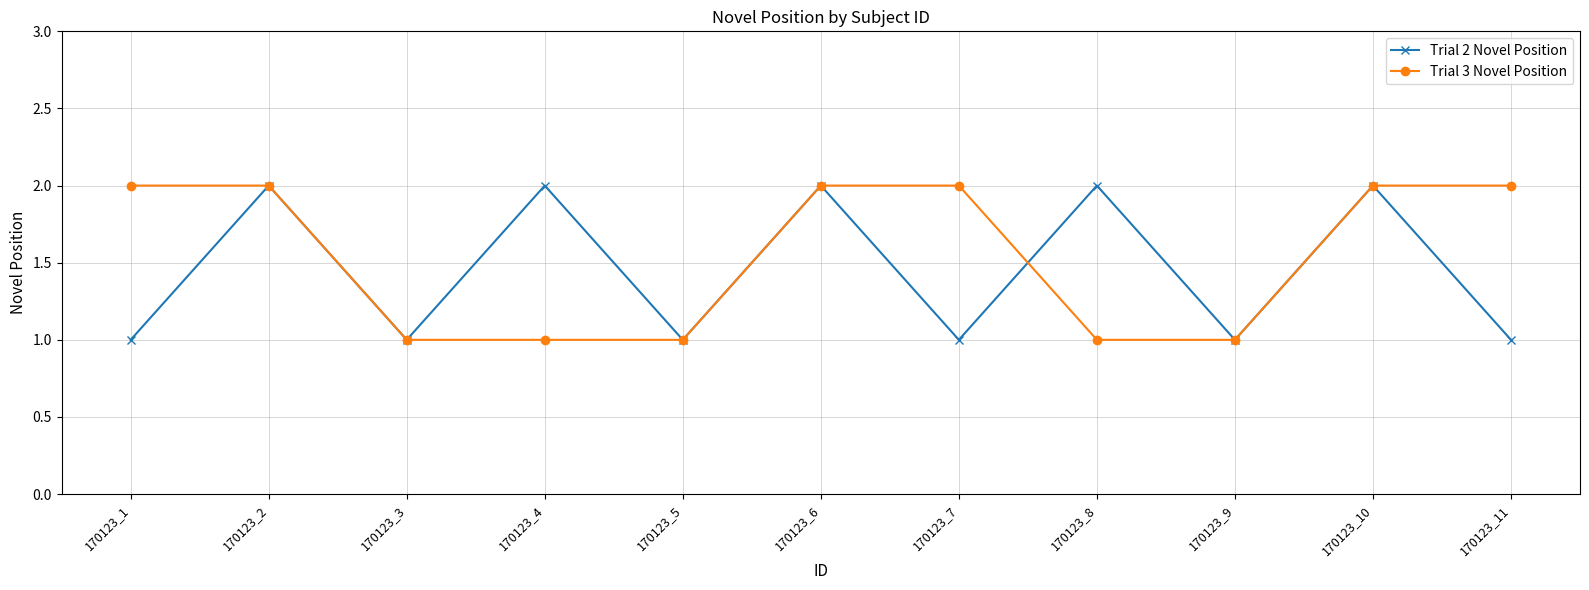

How many lines are shown in the chart?

2